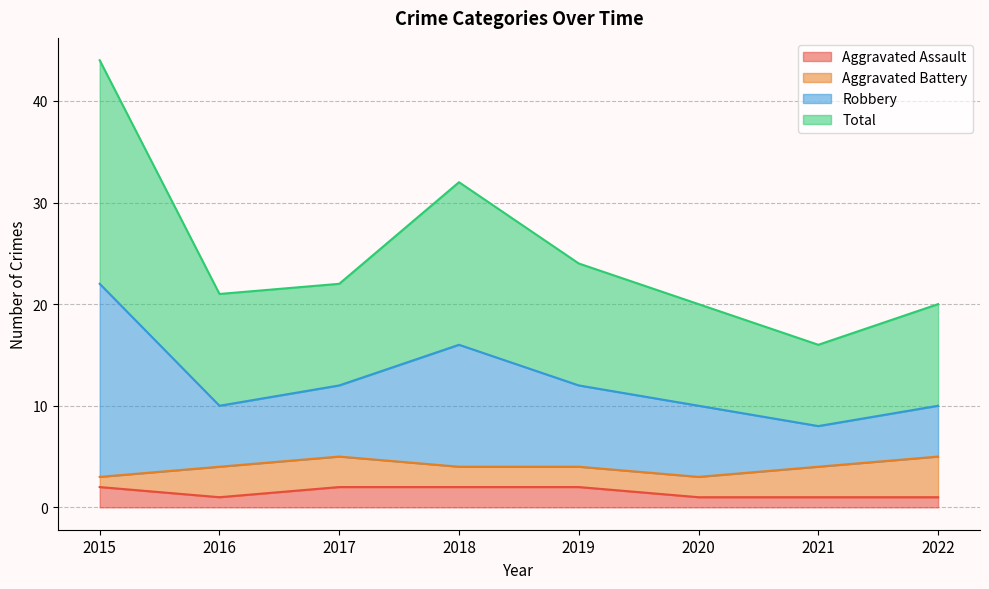

True or false: Total has a value of 6 at 2018.

False